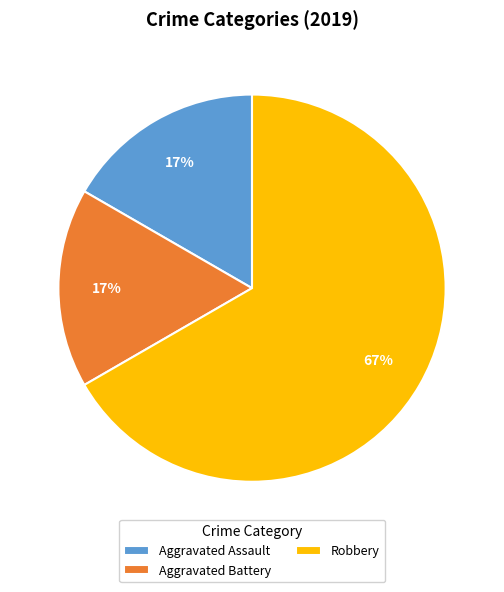

Which category has the biggest portion of the pie?

Robbery